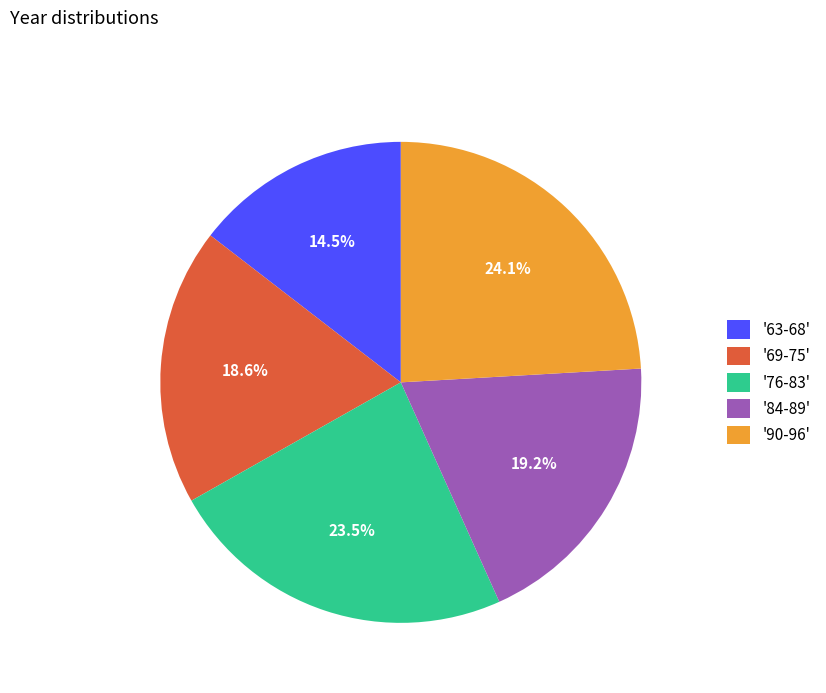

Which slice is the smallest?

'63-68'